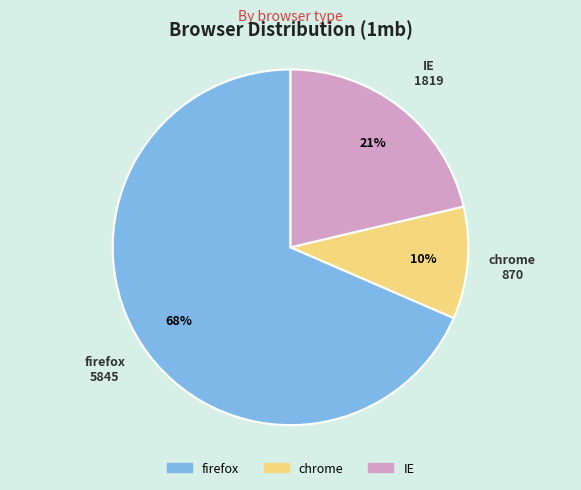

Which category accounts for the majority?

firefox